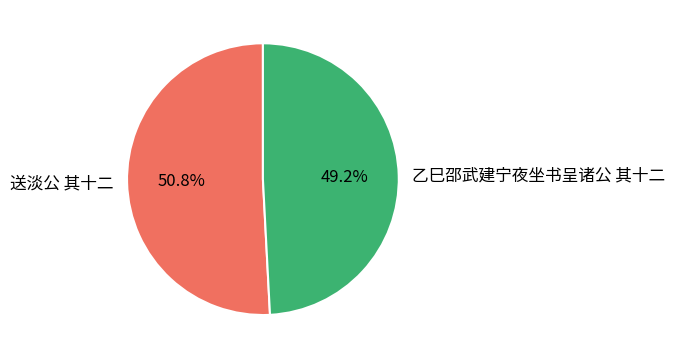

Is there any slice that represents more than half of the pie?

Yes